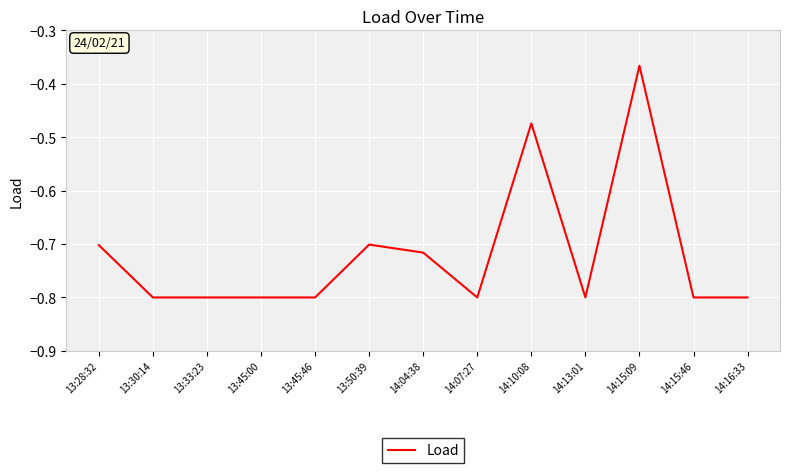

At which category does the chart reach its peak across all series?

14:15:09